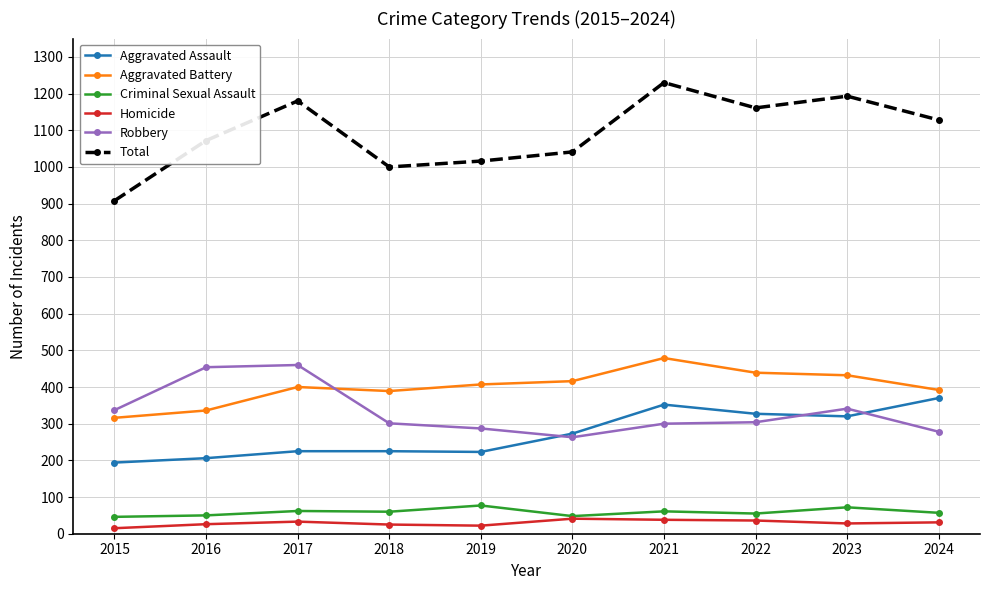

Rank the series by their maximum value, from lowest to highest.

Homicide, Criminal Sexual Assault, Aggravated Assault, Robbery, Aggravated Battery, Total